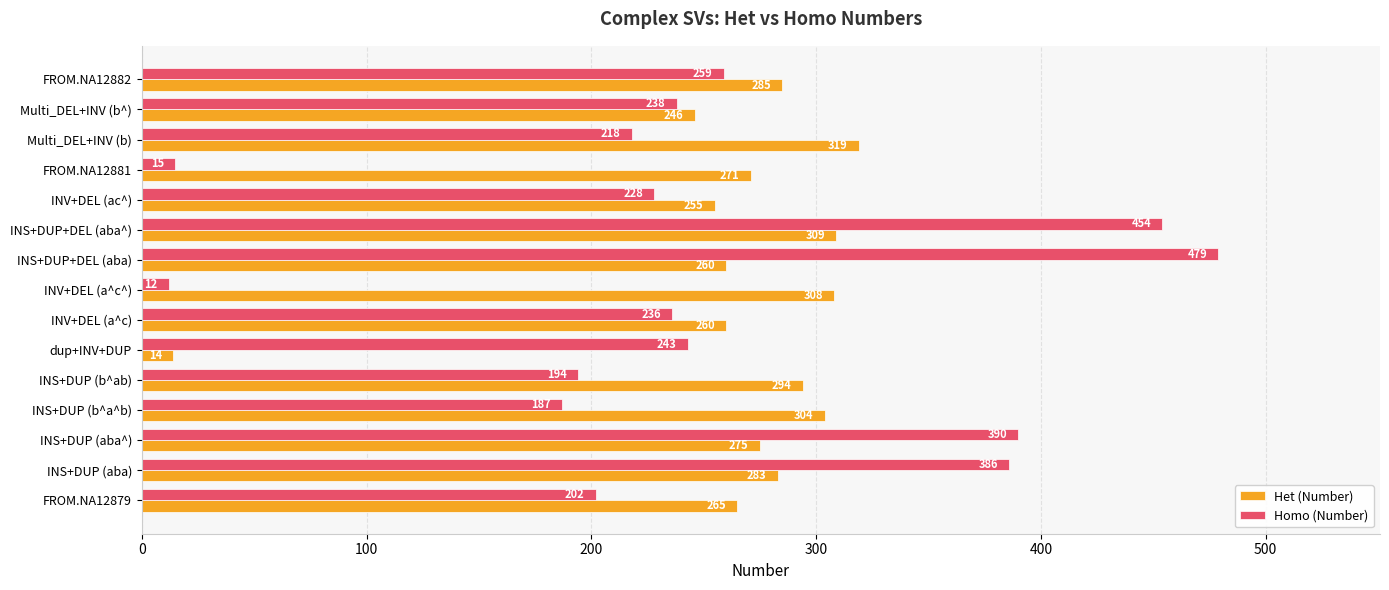

At which label does Homo (Number) reach its minimum?

INV+DEL (a^c^)